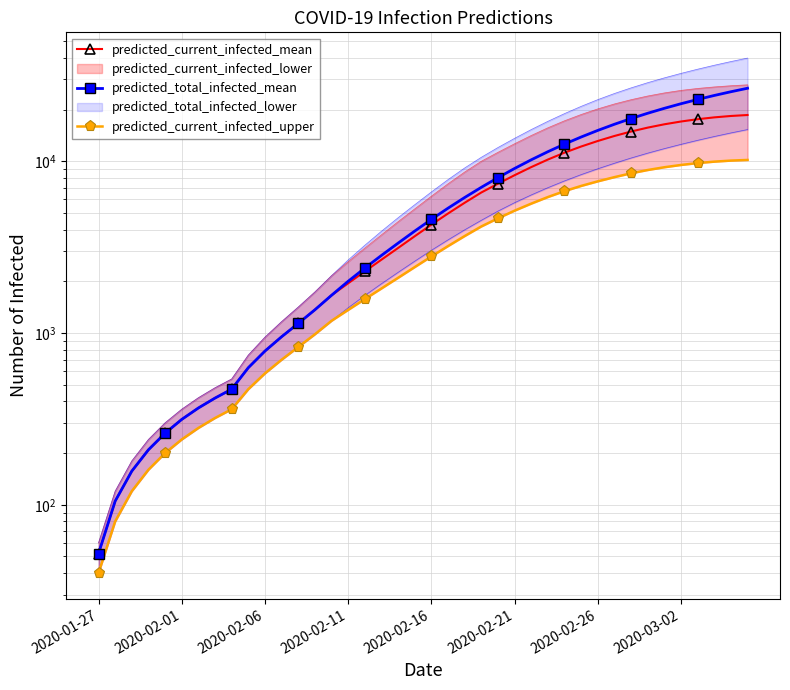

Where is predicted_total_infected_mean nearest to the value 13340?

29